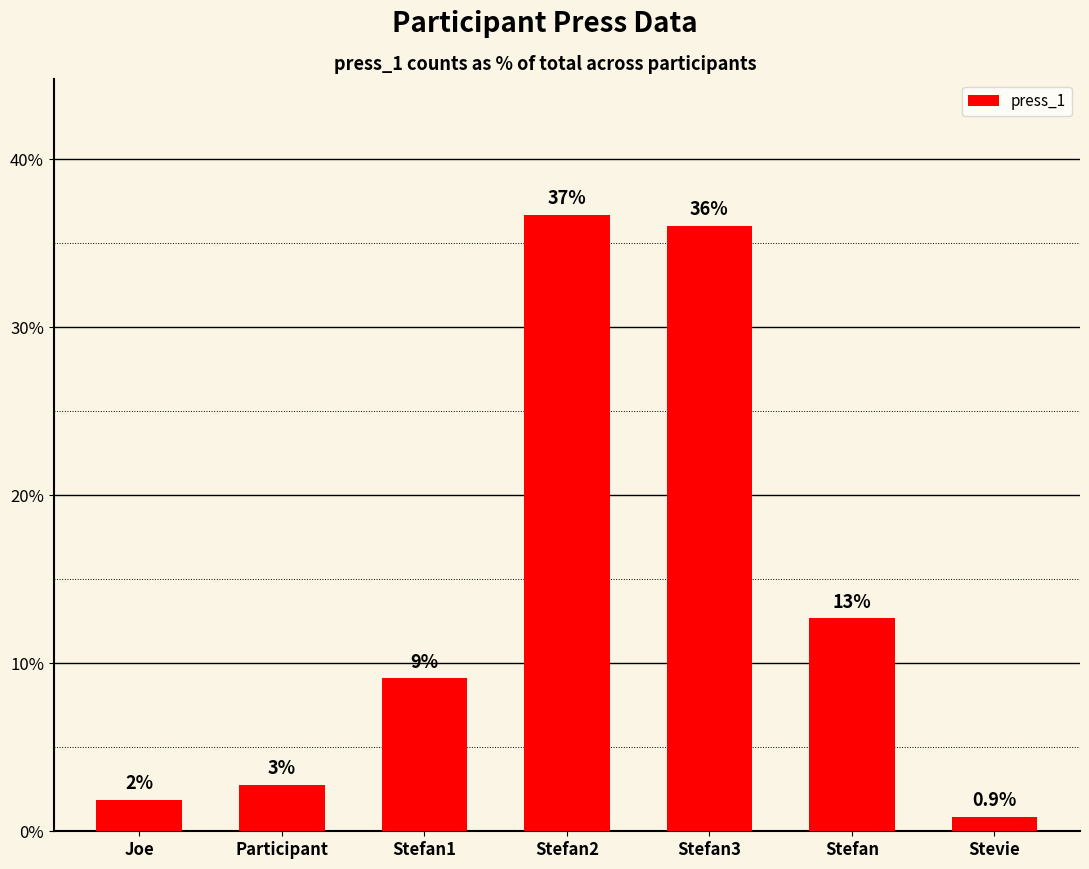

How many bars are there in total?

7